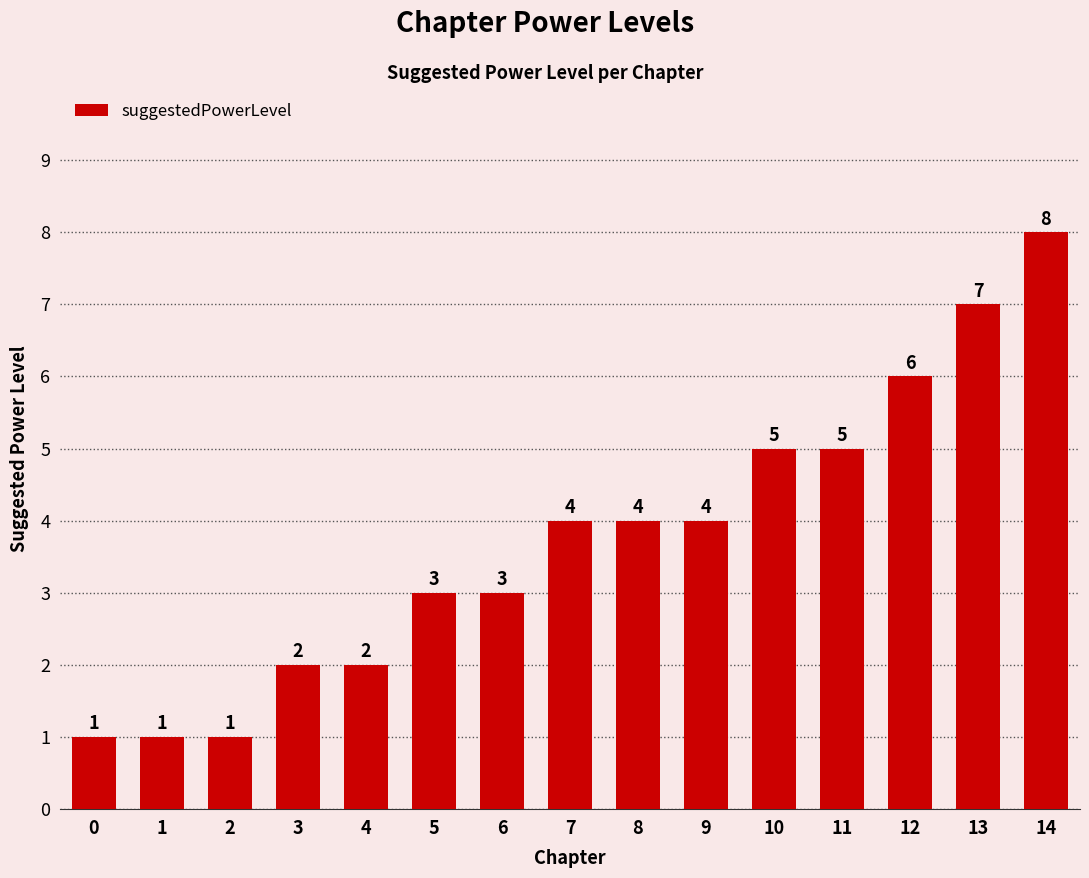

Which label corresponds to the largest value in the chart?

14